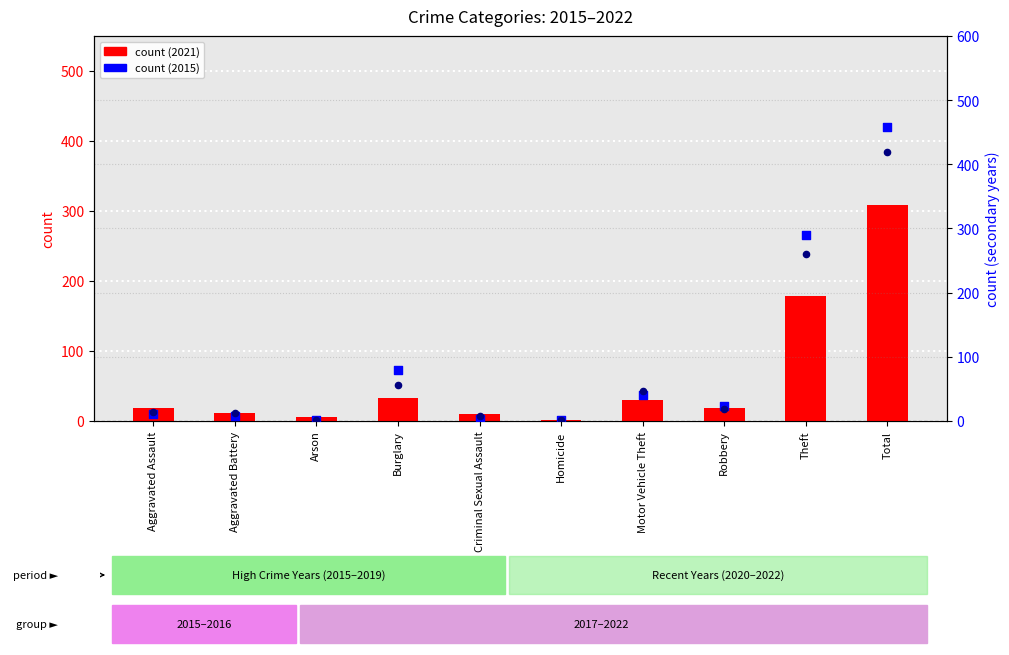

Which series contains the highest Y value?

2015